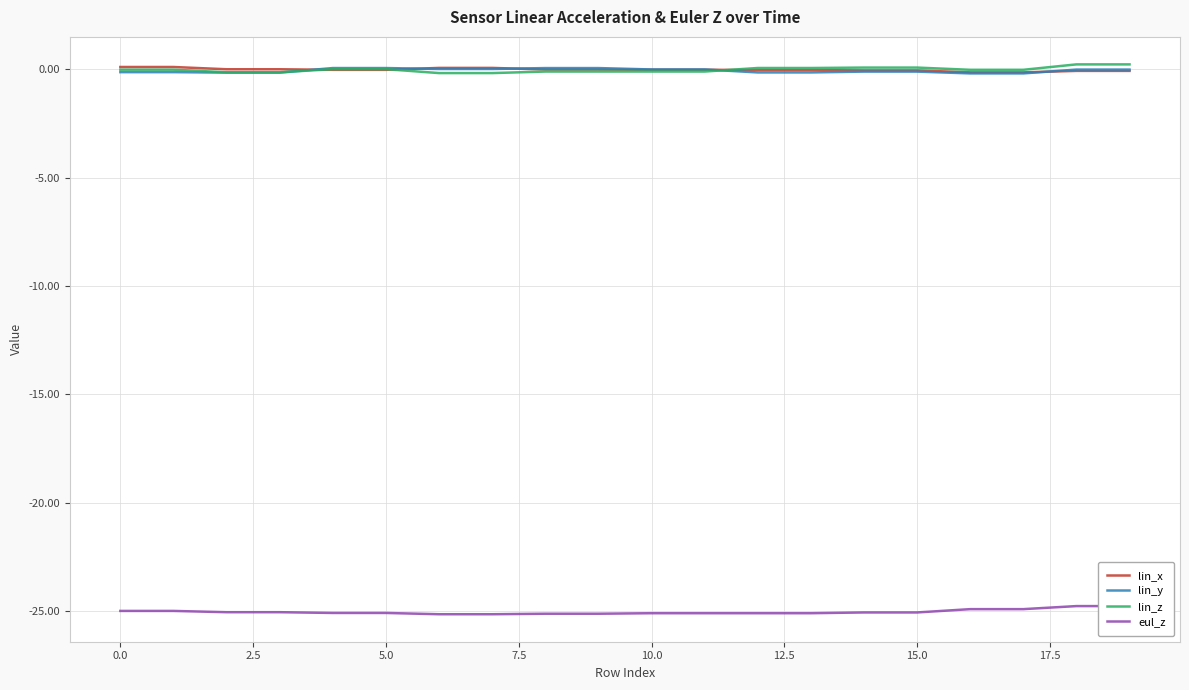

What is the sum of the eul_z values at 17 and 0.0?

-49.9